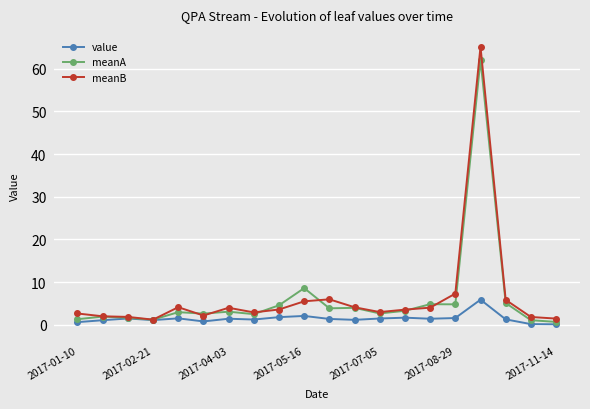

What is the value of the meanB point at the 10th from the left?

5.5